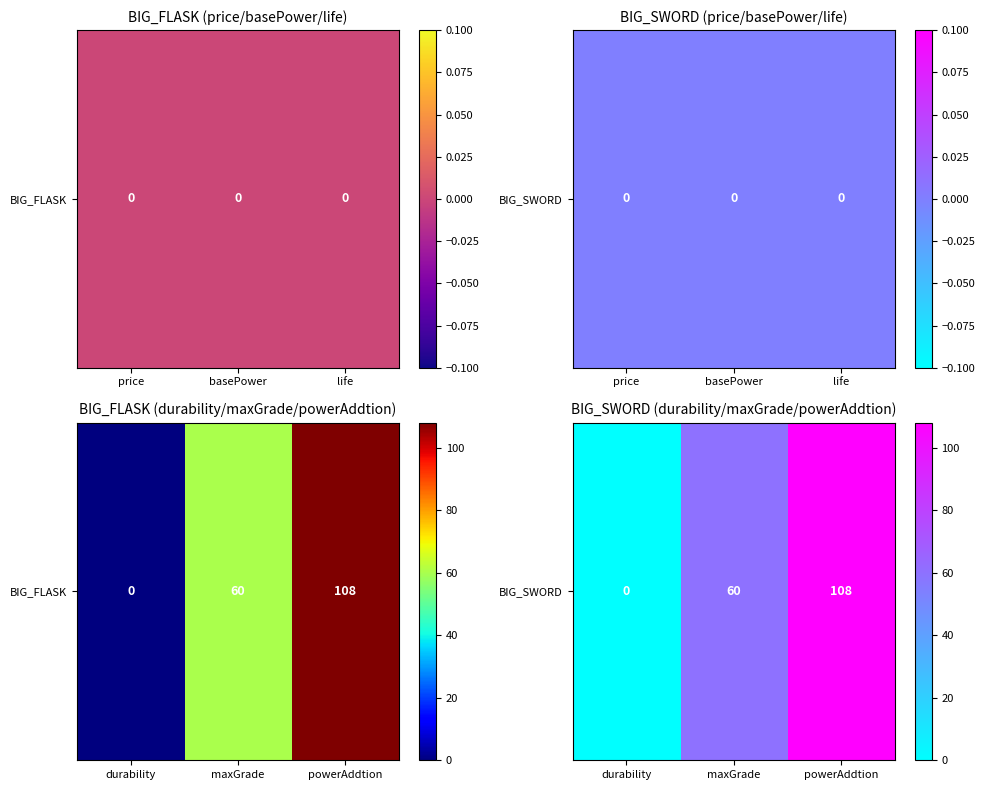

At which label is the value closest to 54?

maxGrade